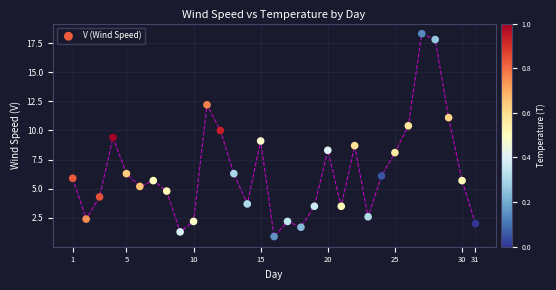

What is the range of Y values (max minus min)?

17.4